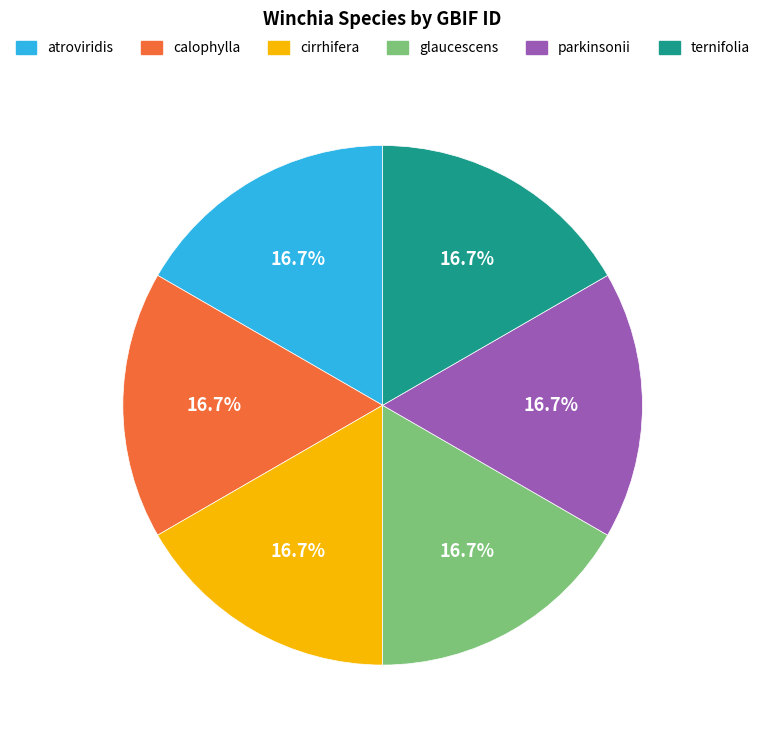

What portion of the pie excludes glaucescens?

83.3%